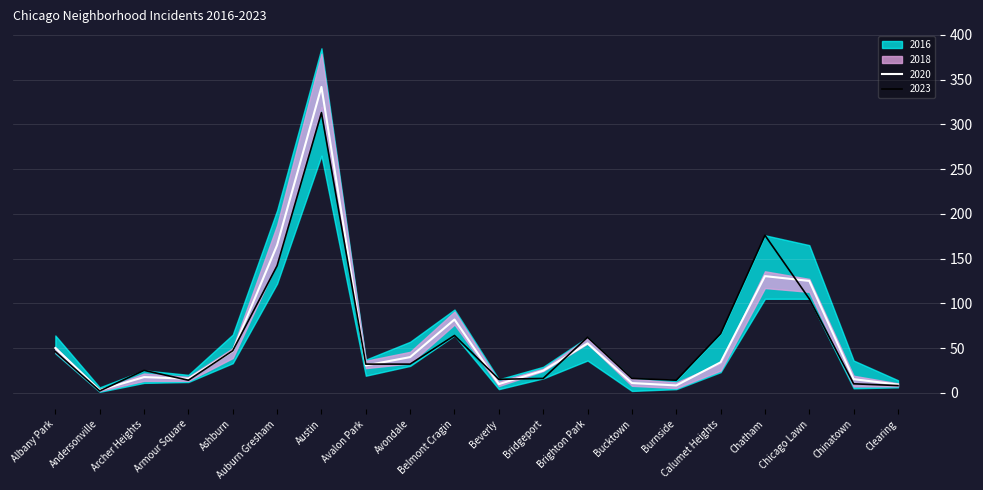

Is the value of 2023 at Belmont Cragin greater than the value of 2020 at Ashburn?

Yes